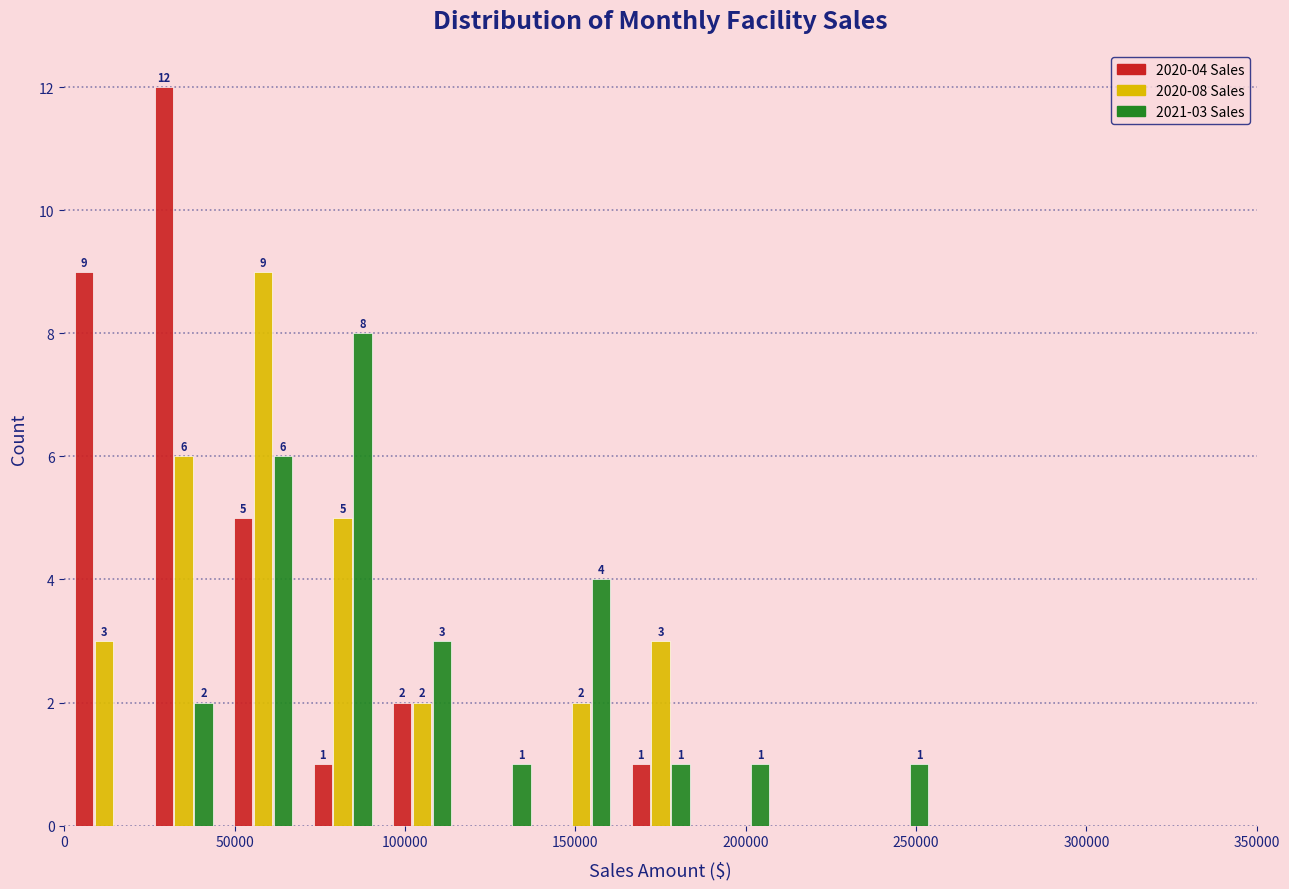

In the 2020-04 Sales series, which range on the x-axis has the tallest bar?

25000 to 45000